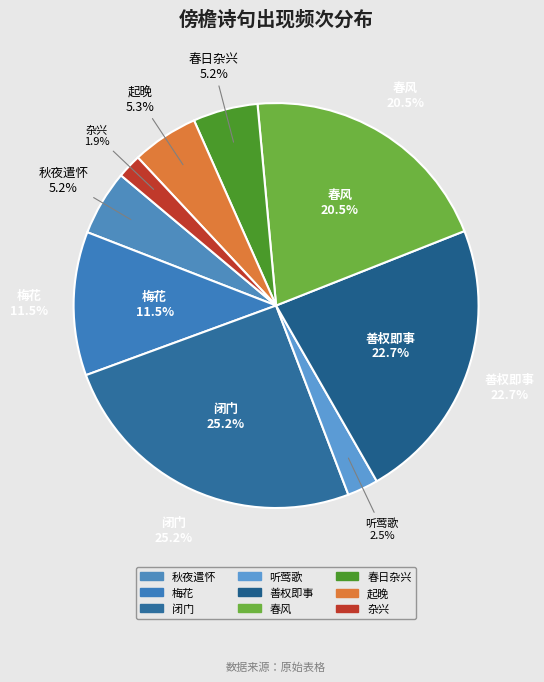

Is it true that 春日杂兴 is 5% of the pie?

True